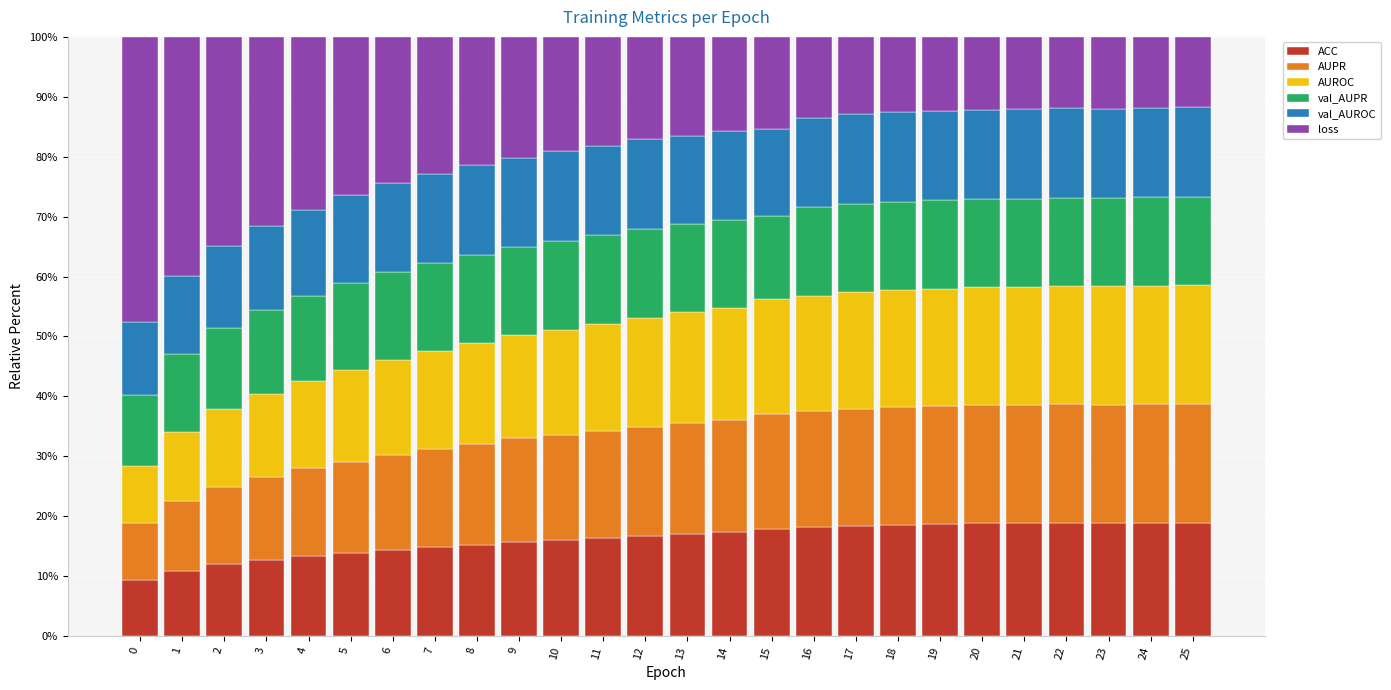

Does the chart contain any negative values?

No